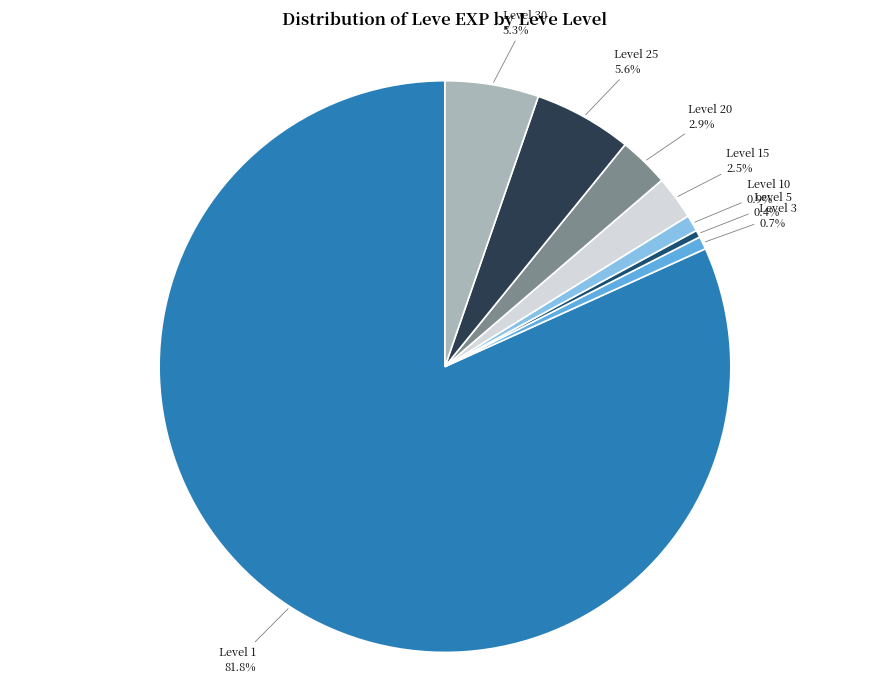

Is there any slice that represents more than half of the pie?

Yes